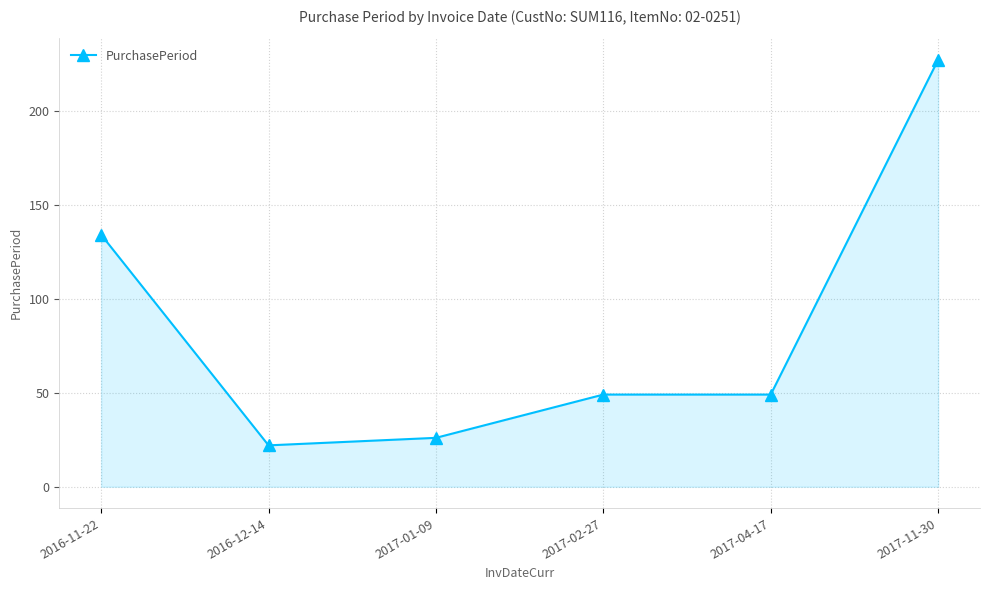

Which label corresponds to the largest value in the chart?

2017-11-30